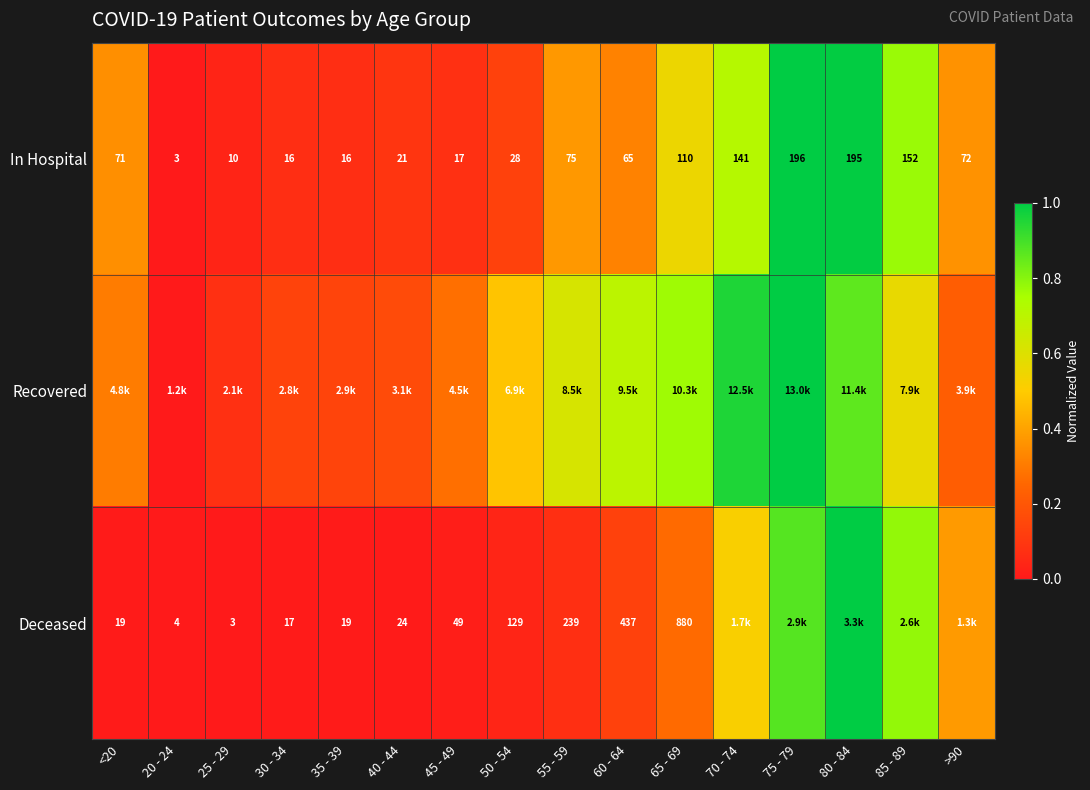

Is the value of Deceased at <20 greater than the value of In Hospital at 60 - 64?

No